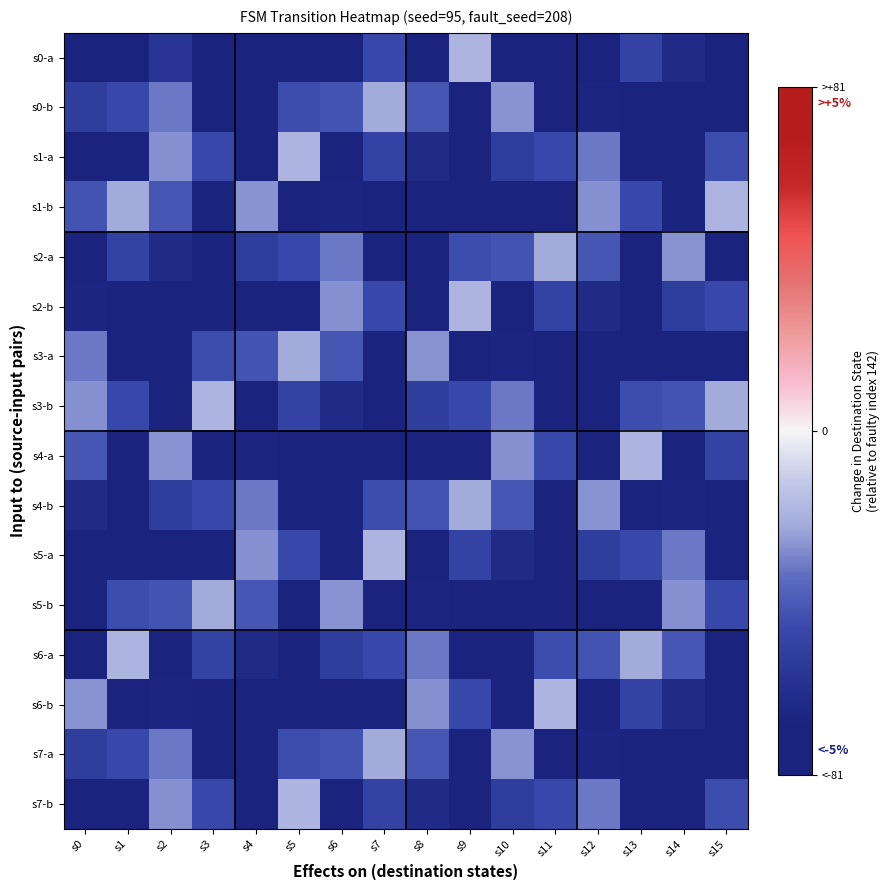

Reading left to right, transcribe all the data shown in this chart.

s0-a: s0=-110	s1=-135	s2=-58	s3=-72	s4=-131	s5=-115	s6=-71	s7=-47	s8=-97	s9=-19	s10=-97	s11=-78	s12=-114	s13=-50	s14=-64	s15=-136
s0-b: s0=-53	s1=-47	s2=-32	s3=-111	s4=-122	s5=-45	s6=-43	s7=-22	s8=-42	s9=-106	s10=-27	s11=-94	s12=-67	s13=-93	s14=-106	s15=-114
s1-a: s0=-80	s1=-74	s2=-28	s3=-47	s4=-97	s5=-19	s6=-114	s7=-50	s8=-64	s9=-136	s10=-53	s11=-47	s12=-32	s13=-111	s14=-122	s15=-45
s1-b: s0=-43	s1=-22	s2=-42	s3=-106	s4=-27	s5=-94	s6=-67	s7=-93	s8=-106	s9=-114	s10=-80	s11=-74	s12=-28	s13=-47	s14=-97	s15=-19
s2-a: s0=-114	s1=-50	s2=-64	s3=-136	s4=-53	s5=-47	s6=-32	s7=-111	s8=-122	s9=-45	s10=-43	s11=-22	s12=-42	s13=-106	s14=-27	s15=-94
s2-b: s0=-67	s1=-93	s2=-106	s3=-114	s4=-80	s5=-74	s6=-28	s7=-47	s8=-97	s9=-19	s10=-114	s11=-50	s12=-64	s13=-136	s14=-53	s15=-47
s3-a: s0=-32	s1=-111	s2=-122	s3=-45	s4=-43	s5=-22	s6=-42	s7=-106	s8=-27	s9=-94	s10=-67	s11=-93	s12=-106	s13=-114	s14=-80	s15=-74
s3-b: s0=-28	s1=-47	s2=-97	s3=-19	s4=-114	s5=-50	s6=-64	s7=-136	s8=-53	s9=-47	s10=-32	s11=-111	s12=-122	s13=-45	s14=-43	s15=-22
s4-a: s0=-42	s1=-106	s2=-27	s3=-94	s4=-67	s5=-93	s6=-106	s7=-114	s8=-80	s9=-74	s10=-28	s11=-47	s12=-97	s13=-19	s14=-114	s15=-50
s4-b: s0=-64	s1=-136	s2=-53	s3=-47	s4=-32	s5=-111	s6=-122	s7=-45	s8=-43	s9=-22	s10=-42	s11=-106	s12=-27	s13=-94	s14=-67	s15=-93
s5-a: s0=-106	s1=-114	s2=-80	s3=-74	s4=-28	s5=-47	s6=-97	s7=-19	s8=-114	s9=-50	s10=-64	s11=-136	s12=-53	s13=-47	s14=-32	s15=-111
s5-b: s0=-122	s1=-45	s2=-43	s3=-22	s4=-42	s5=-106	s6=-27	s7=-94	s8=-67	s9=-93	s10=-106	s11=-114	s12=-80	s13=-74	s14=-28	s15=-47
s6-a: s0=-97	s1=-19	s2=-114	s3=-50	s4=-64	s5=-136	s6=-53	s7=-47	s8=-32	s9=-111	s10=-122	s11=-45	s12=-43	s13=-22	s14=-42	s15=-106
s6-b: s0=-27	s1=-94	s2=-67	s3=-93	s4=-106	s5=-114	s6=-80	s7=-74	s8=-28	s9=-47	s10=-97	s11=-19	s12=-114	s13=-50	s14=-64	s15=-136
s7-a: s0=-53	s1=-47	s2=-32	s3=-111	s4=-122	s5=-45	s6=-43	s7=-22	s8=-42	s9=-106	s10=-27	s11=-94	s12=-67	s13=-93	s14=-106	s15=-114
s7-b: s0=-80	s1=-74	s2=-28	s3=-47	s4=-97	s5=-19	s6=-114	s7=-50	s8=-64	s9=-136	s10=-53	s11=-47	s12=-32	s13=-111	s14=-122	s15=-45